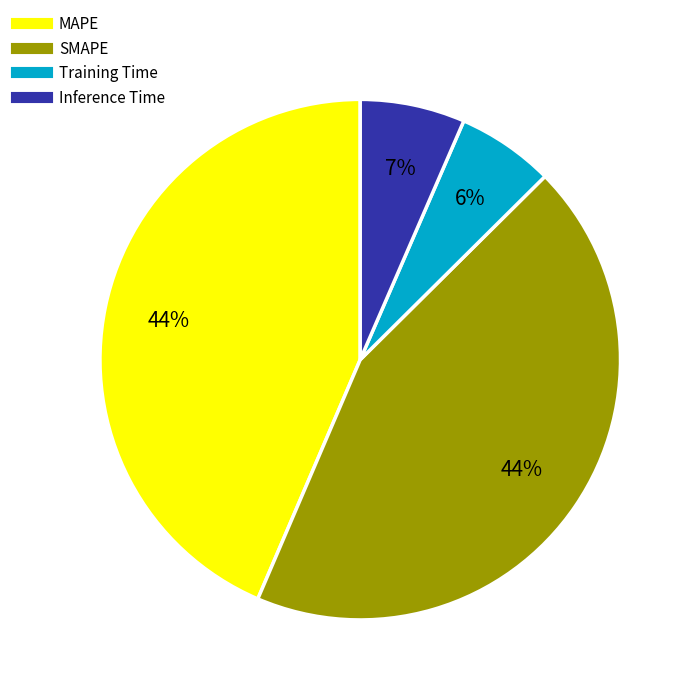

To the nearest percent, what is the difference between the largest and smallest slice percentages?

38%